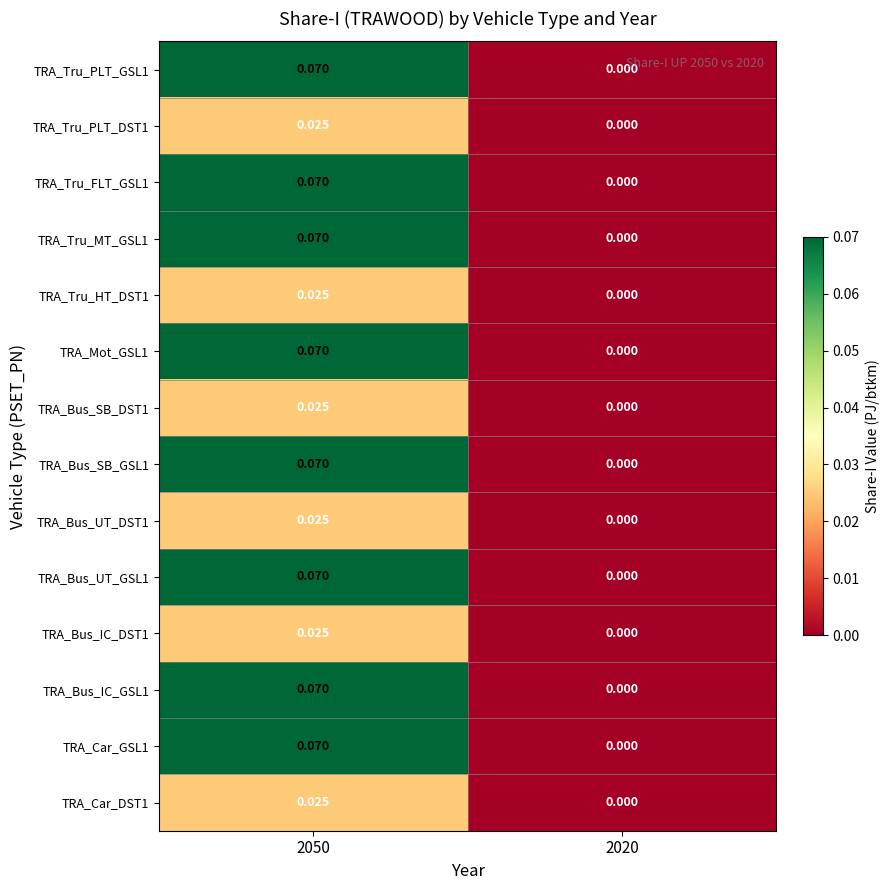

Count the number of data series in this chart.

14